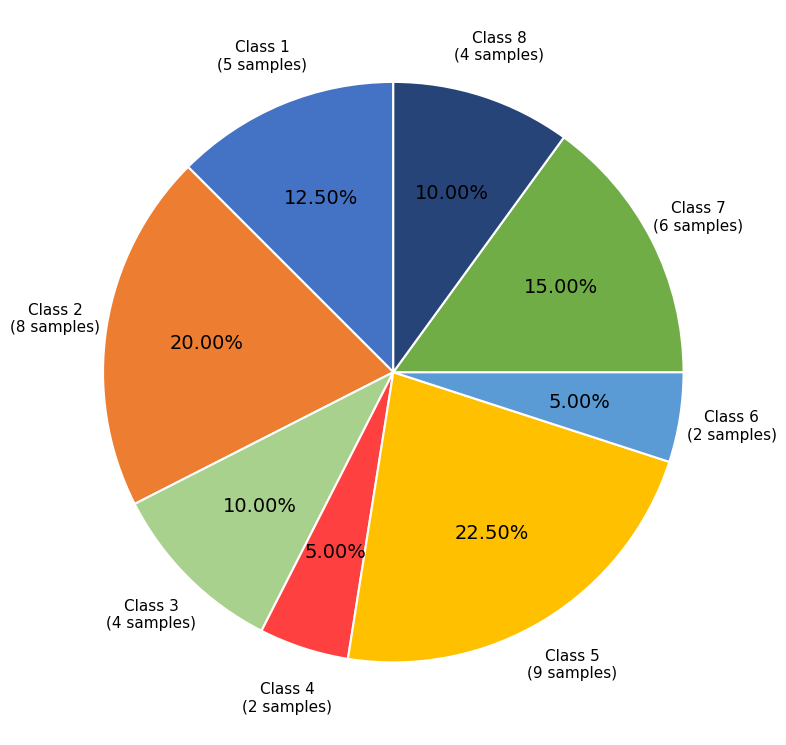

Is there a majority slice in this chart?

No